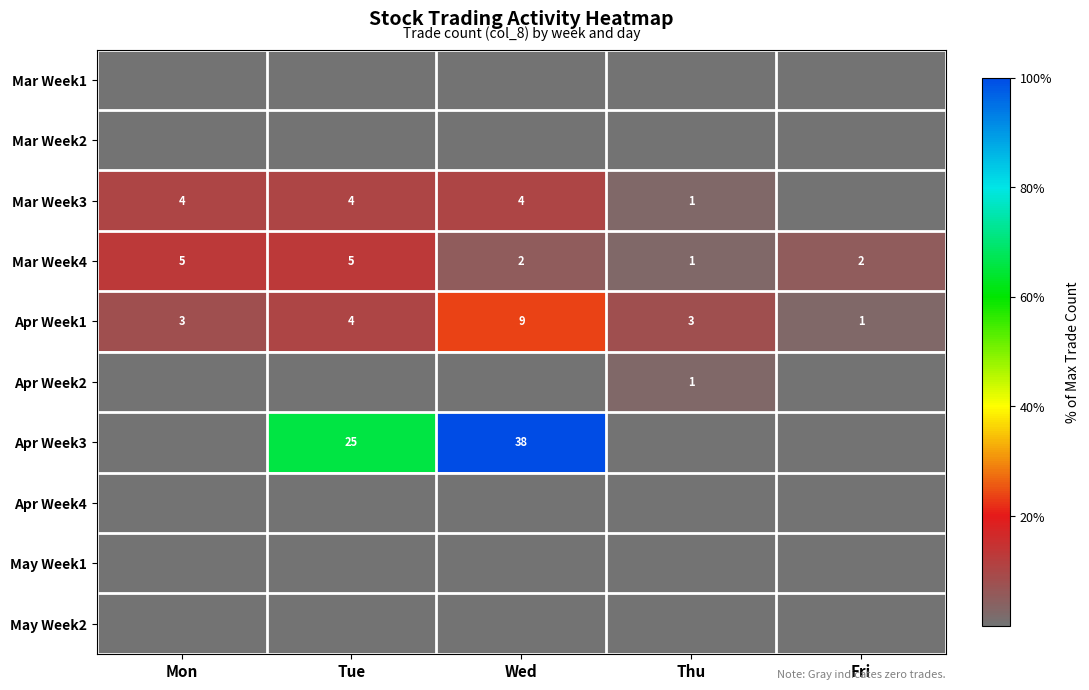

At which category does the chart reach its peak across all series?

Wed